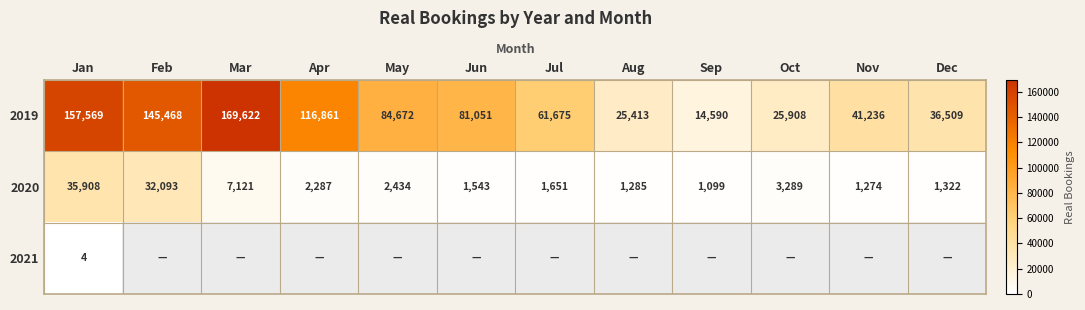

Is it true that 2020 equals 1099 at Sep?

True